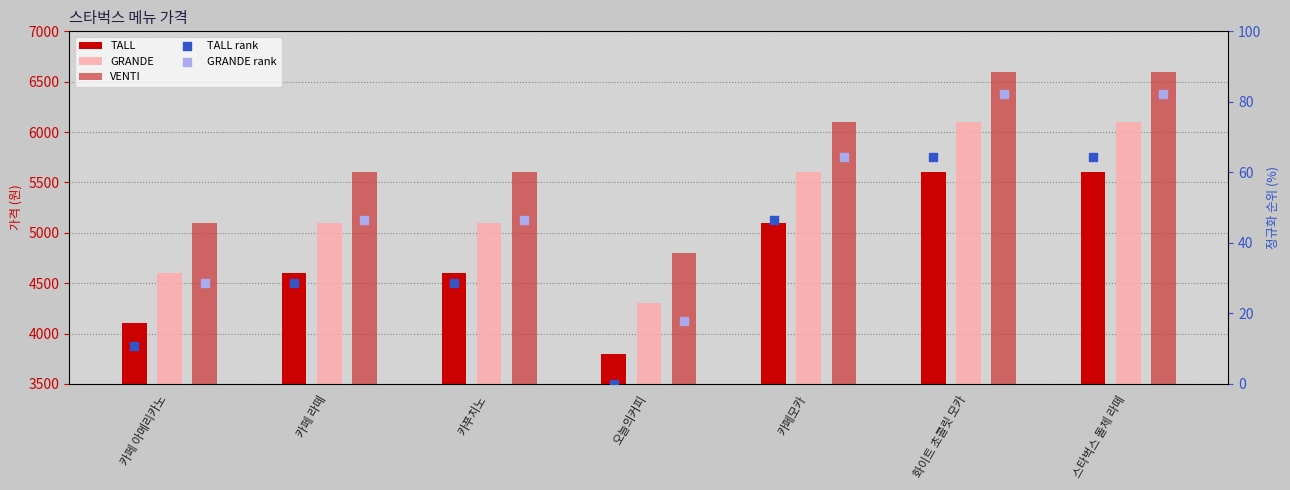

What are all the series names shown in the legend?

TALL, GRANDE, VENTI, TALL rank, GRANDE rank